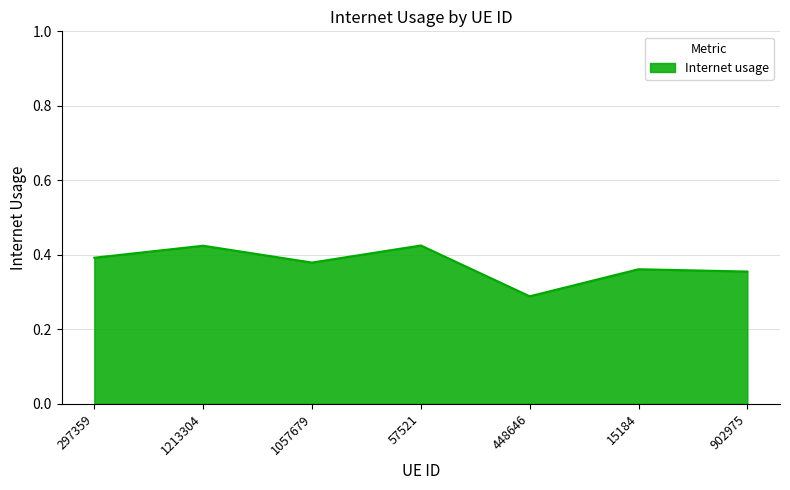

What is the sum of the values at 297359 and 15184?

0.8